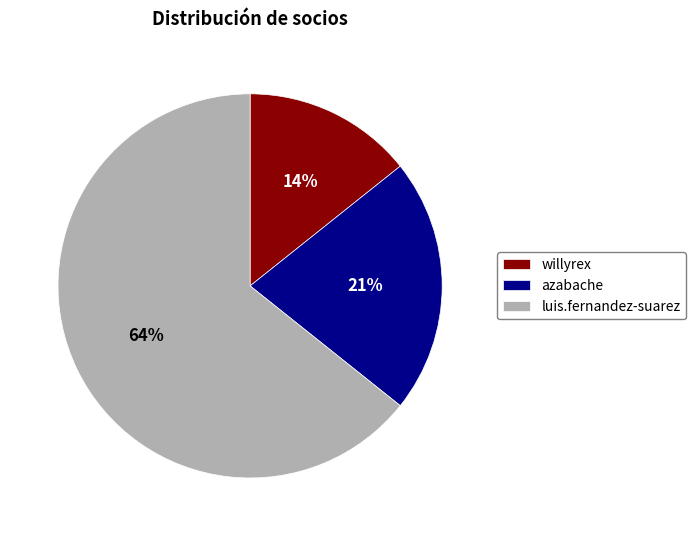

Is the sum of azabache and willyrex greater than half?

No